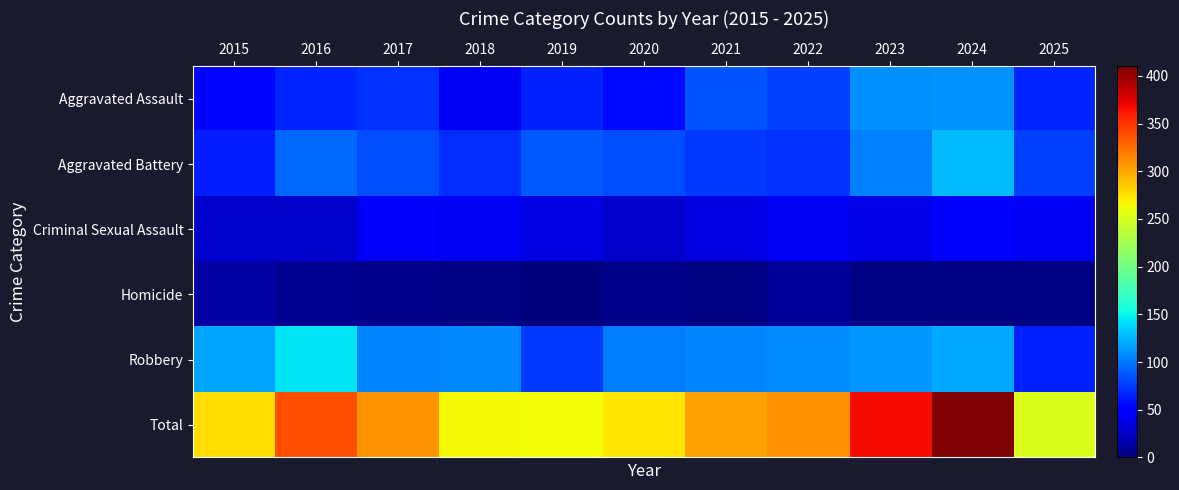

How many distinct data groups are displayed?

6